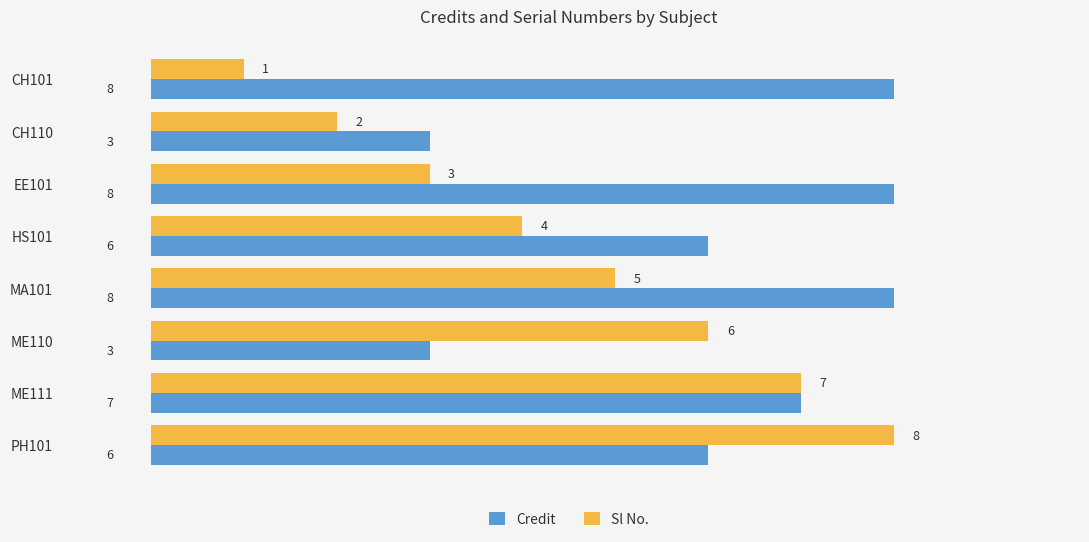

What is the average value of the Credit series?

6